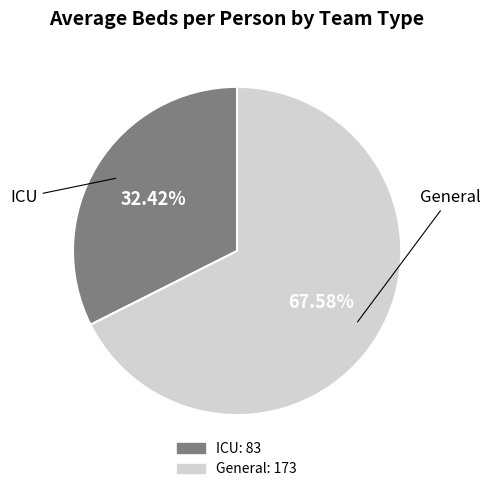

To the nearest percent, what is the difference between the largest and smallest slice percentages?

35%